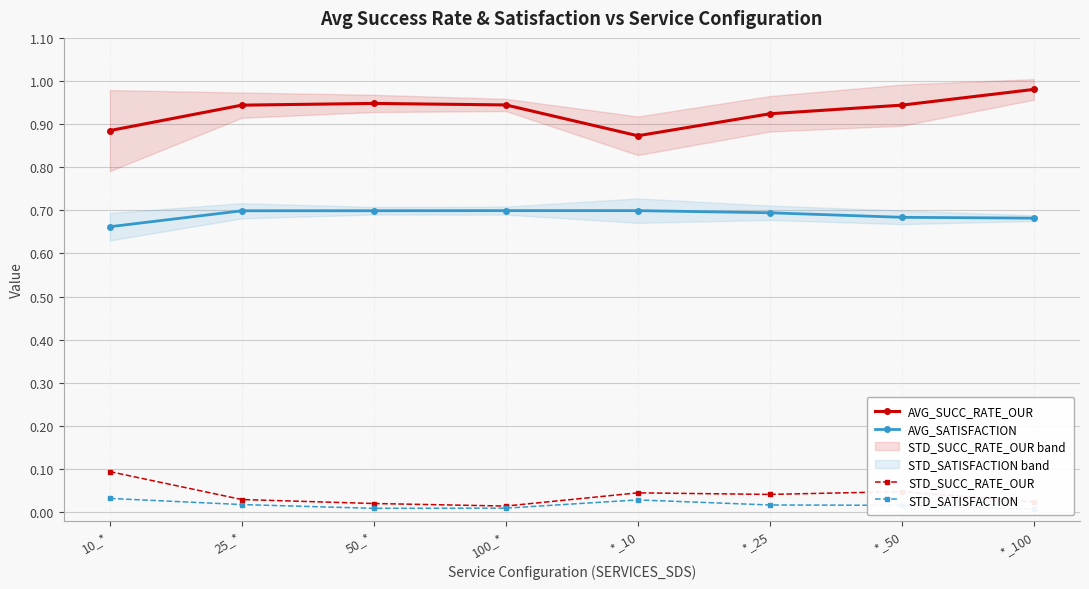

True or false: STD_SATISFACTION and AVG_SUCC_RATE_OUR cross at least once.

False